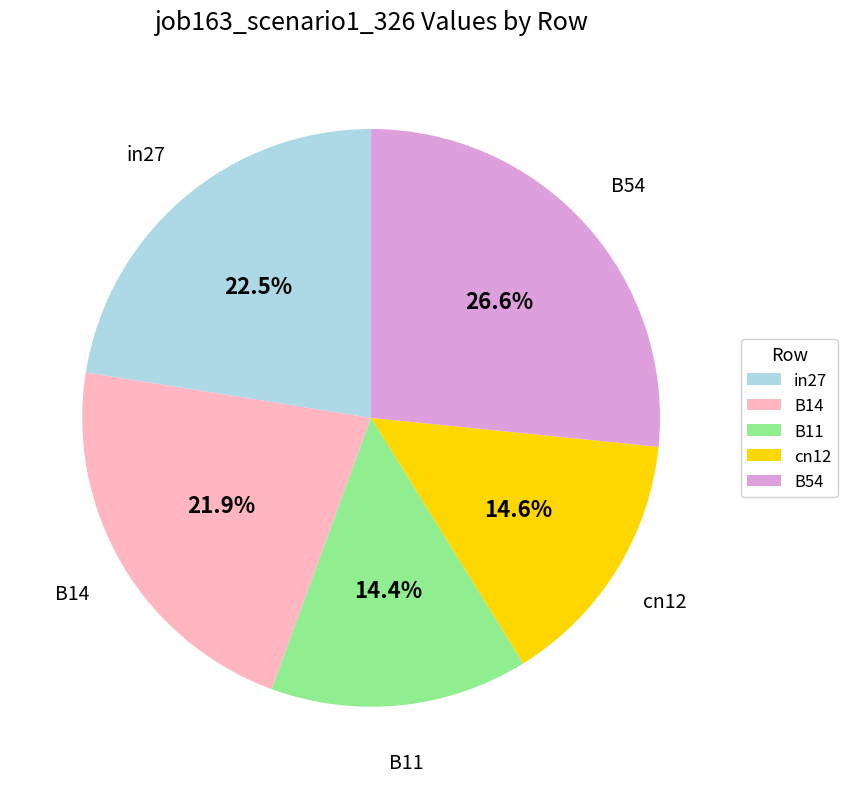

Which has a higher value, B54 or cn12?

B54